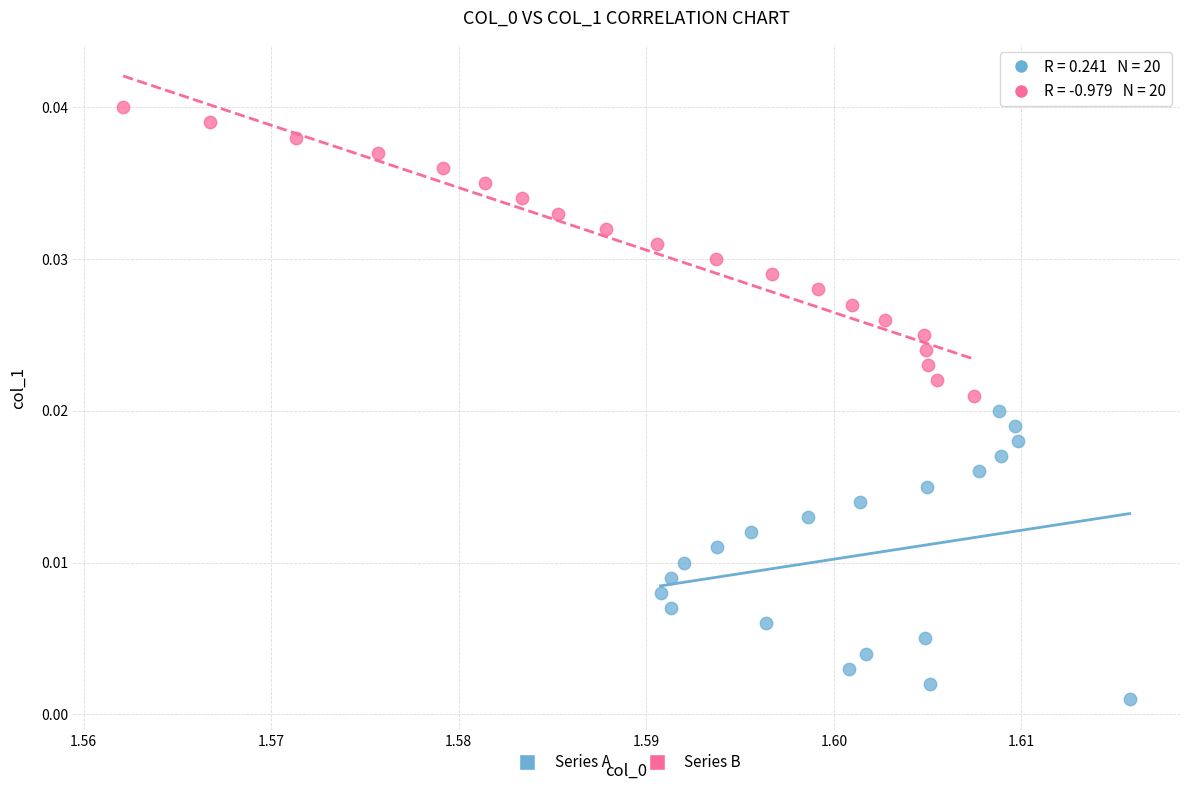

What are all the series names shown in the legend?

Series A, Series B